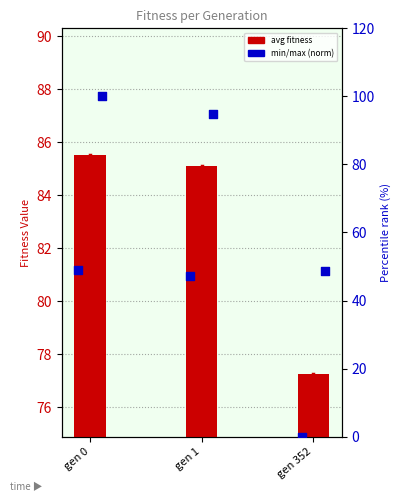

What is the total value across all series at gen 352?

125.9